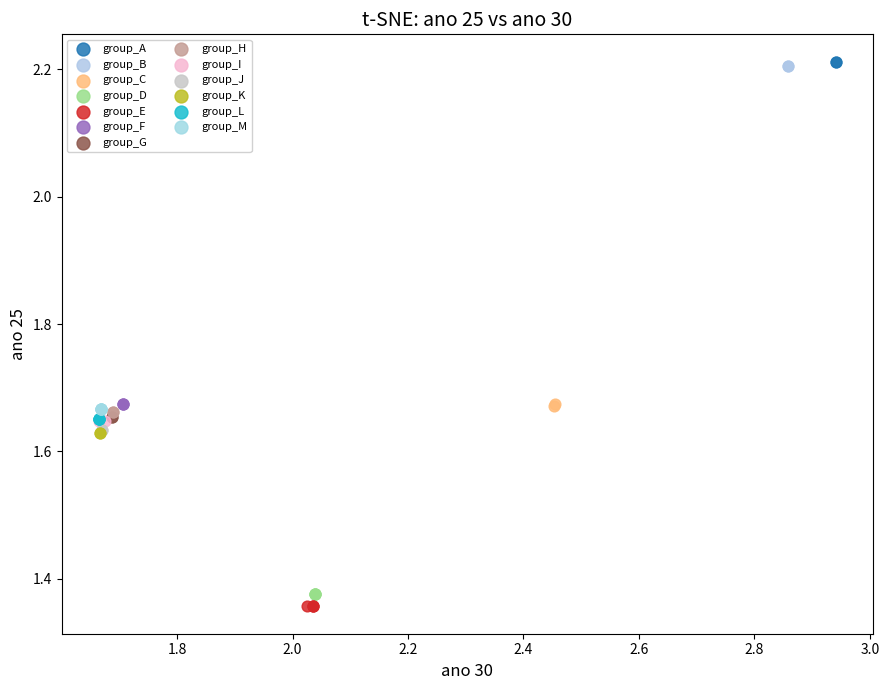

Which series contains the lowest Y value?

group_E